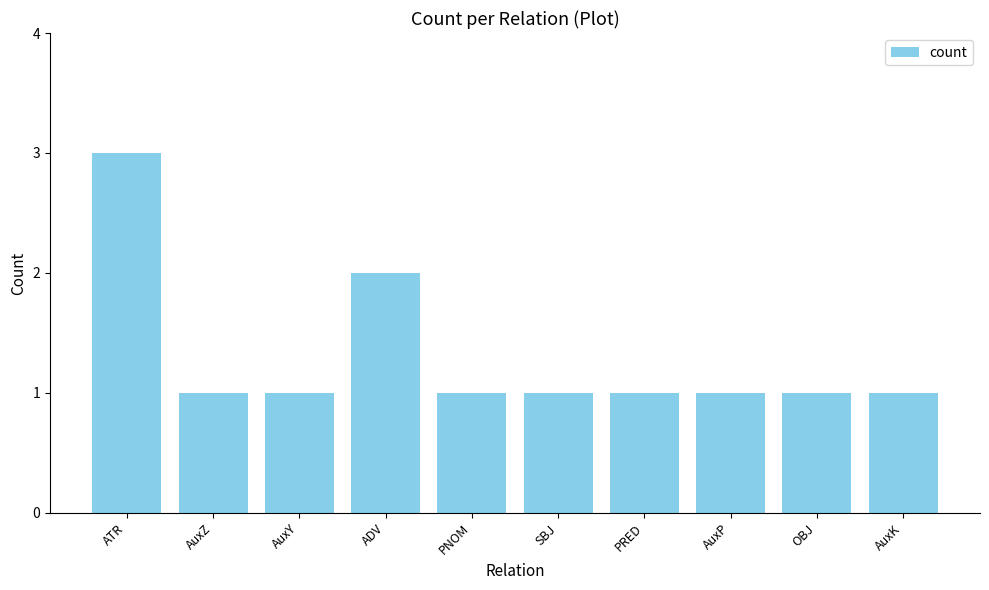

Is it true that the value at AuxP is 1?

True